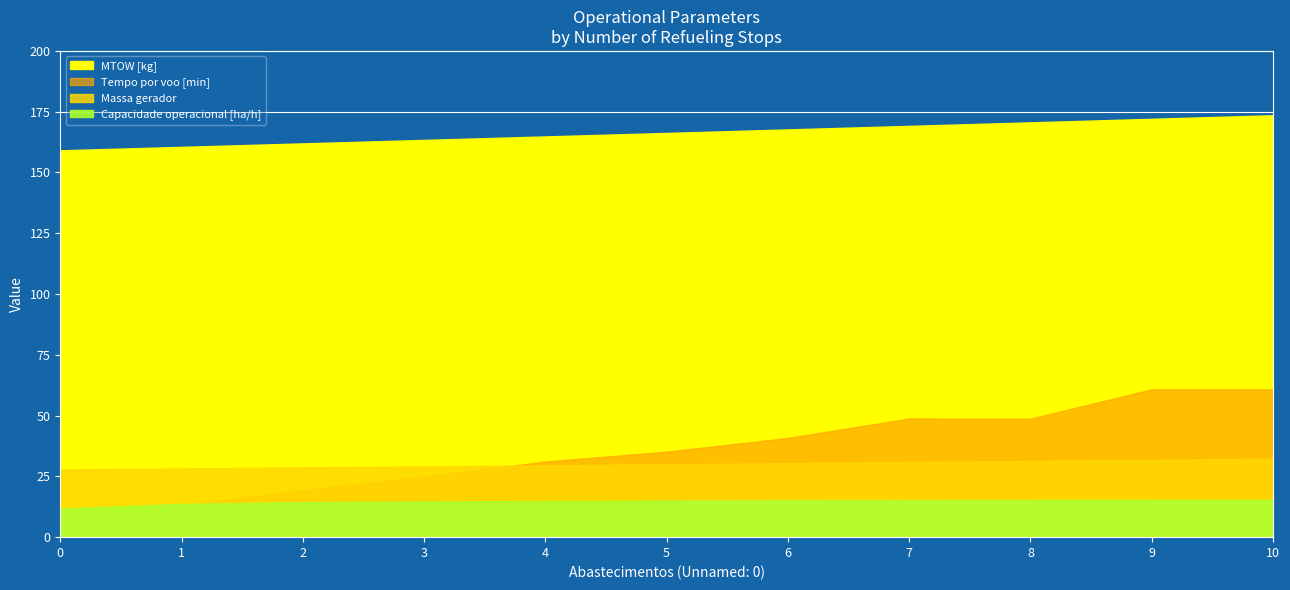

At which label does Capacidade operacional [ha/h] reach its peak?

9